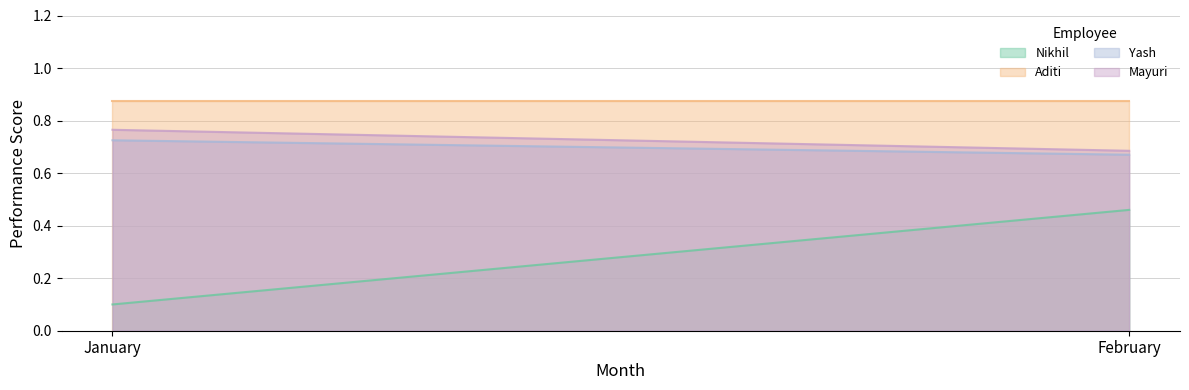

What is the difference between the maximum and minimum values in the Nikhil series?

0.4